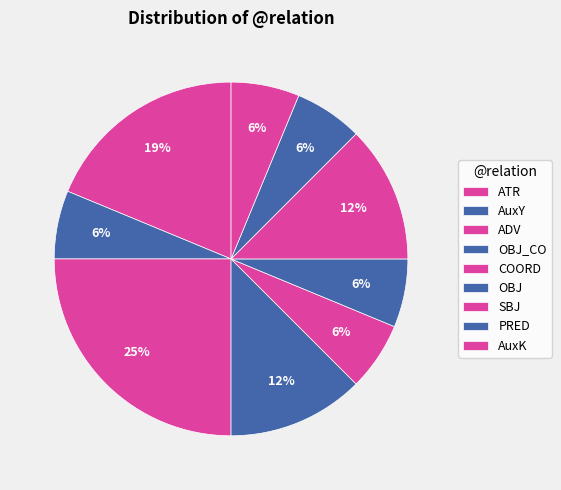

How many slices are in this pie chart?

9